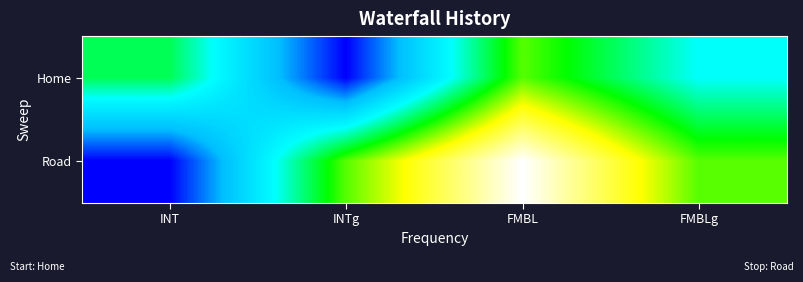

What is the spread (max minus min) of values at INT?

4